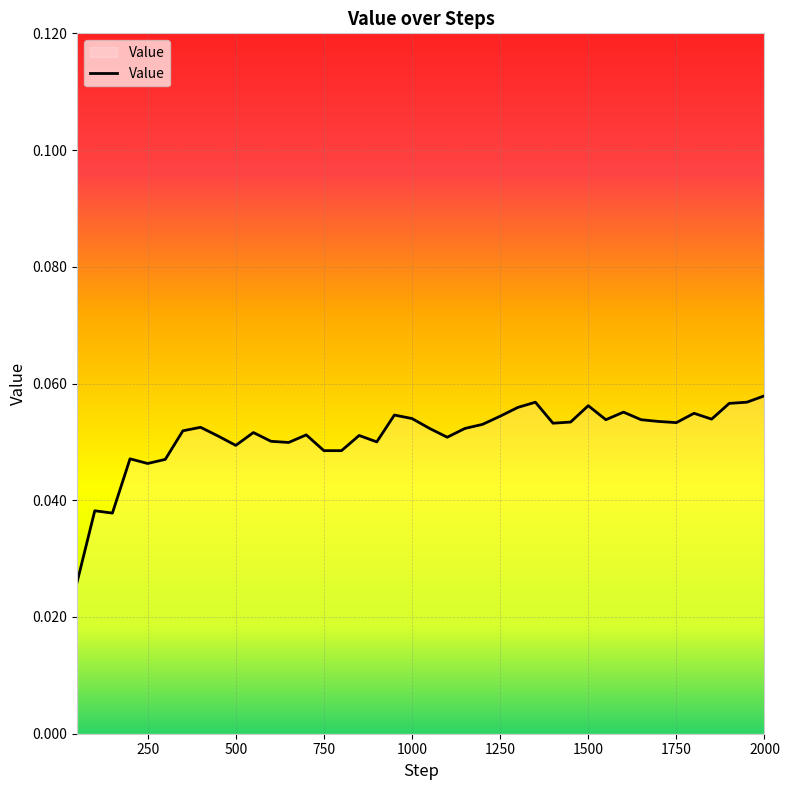

How many lines are shown in the chart?

1